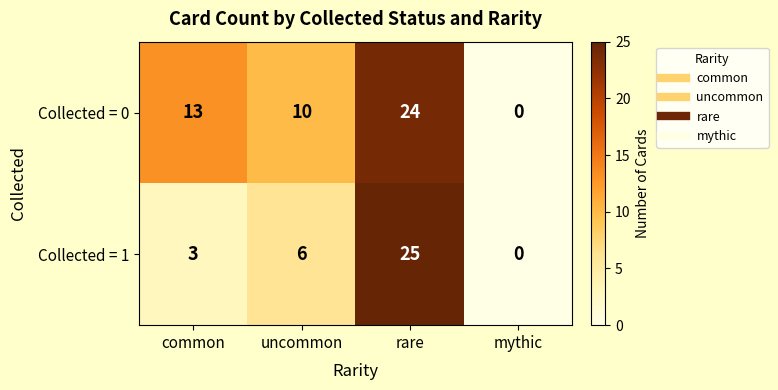

What is the approximate value of Collected = 0 at common?

13